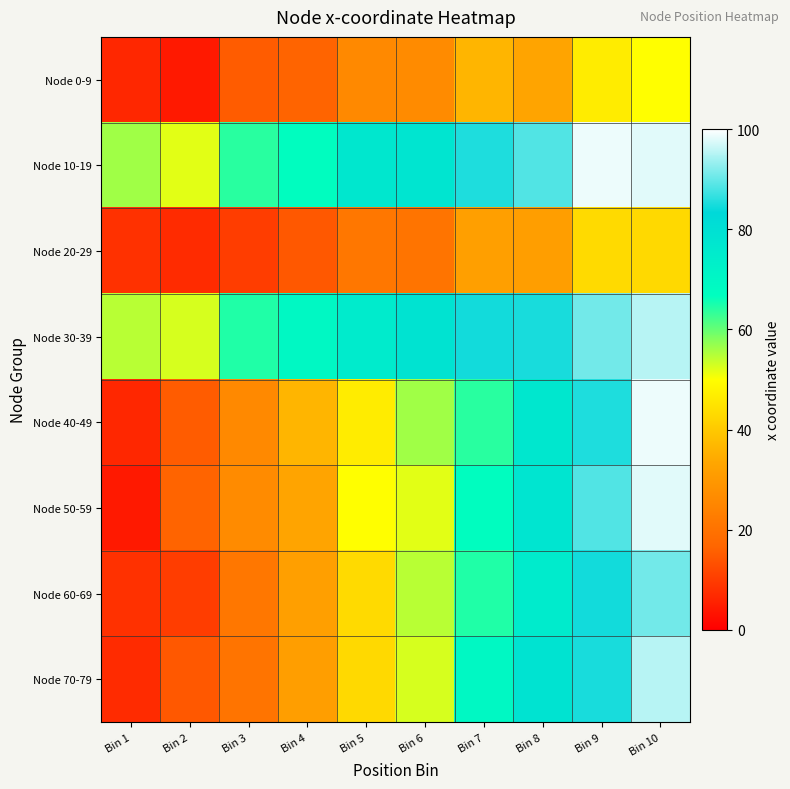

What is the total value across all series at Bin 3?

248.3